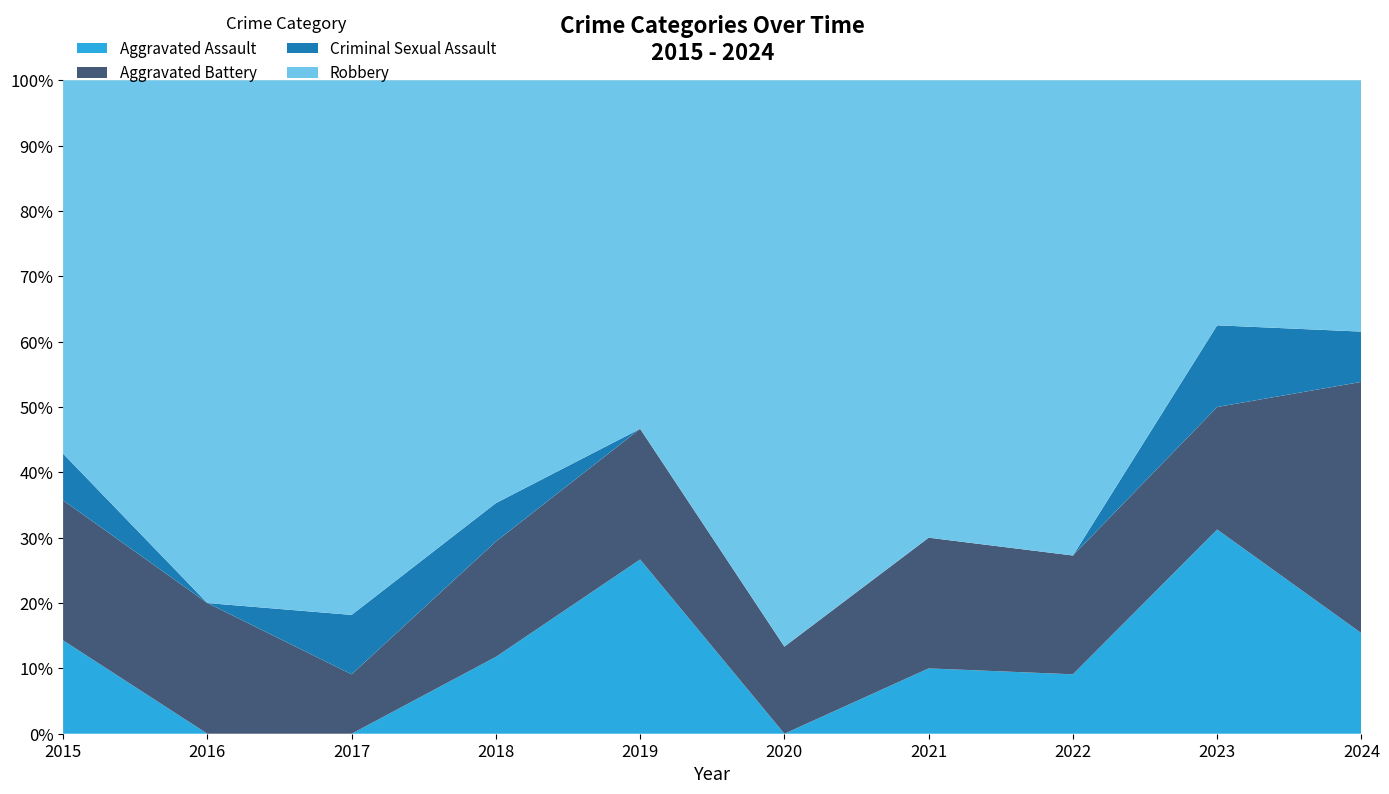

Reading right to left, transcribe all the data shown in this chart.

Aggravated Assault: 2024=2	2023=5	2022=1	2021=1	2020=0	2019=4	2018=2	2017=0	2016=0	2015=2
Aggravated Battery: 2024=5	2023=3	2022=2	2021=2	2020=2	2019=3	2018=3	2017=1	2016=3	2015=3
Criminal Sexual Assault: 2024=1	2023=2	2022=0	2021=0	2020=0	2019=0	2018=1	2017=1	2016=0	2015=1
Robbery: 2024=5	2023=6	2022=8	2021=7	2020=13	2019=8	2018=11	2017=9	2016=12	2015=8